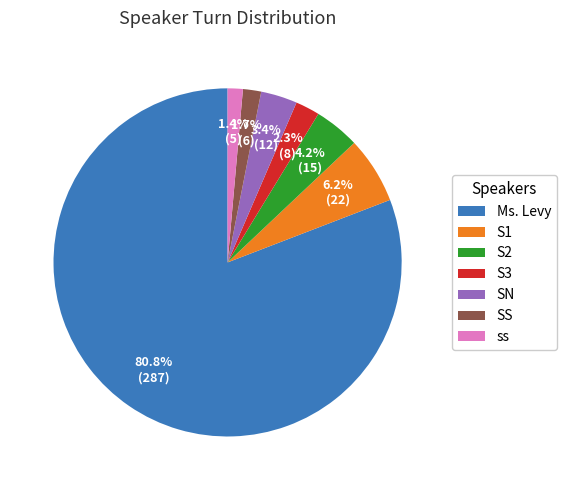

Does Ms. Levy represent more than half of the total?

Yes